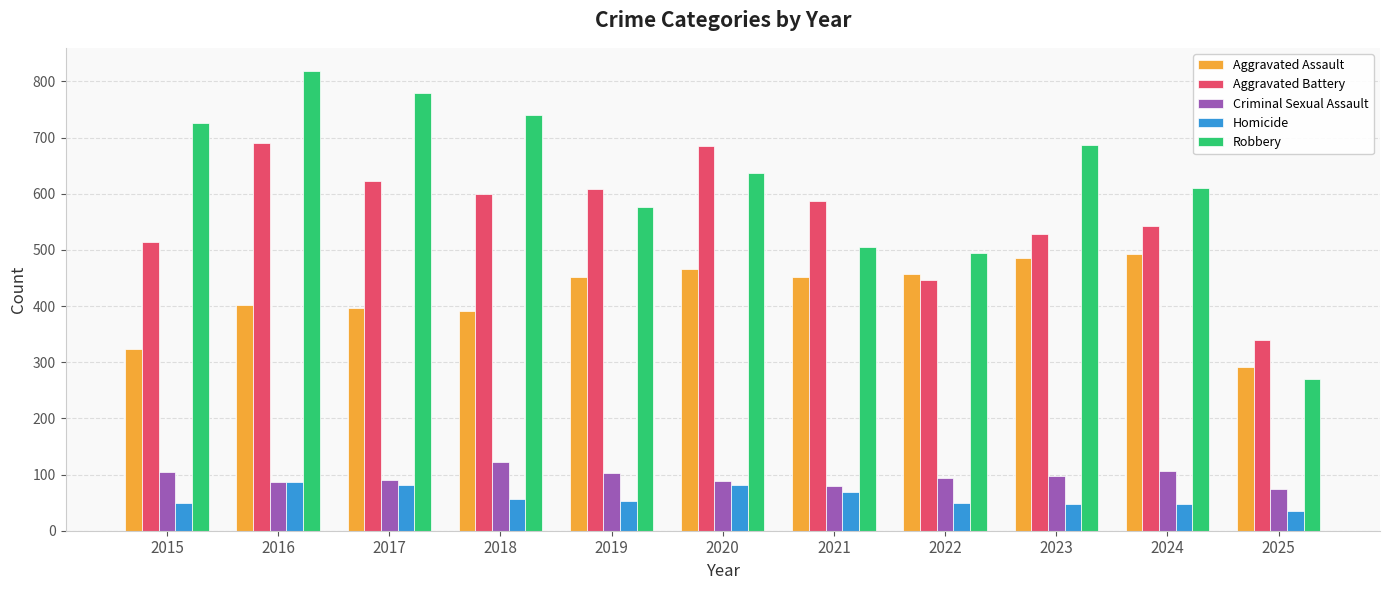

What is the total value across all series at 2023?

1848